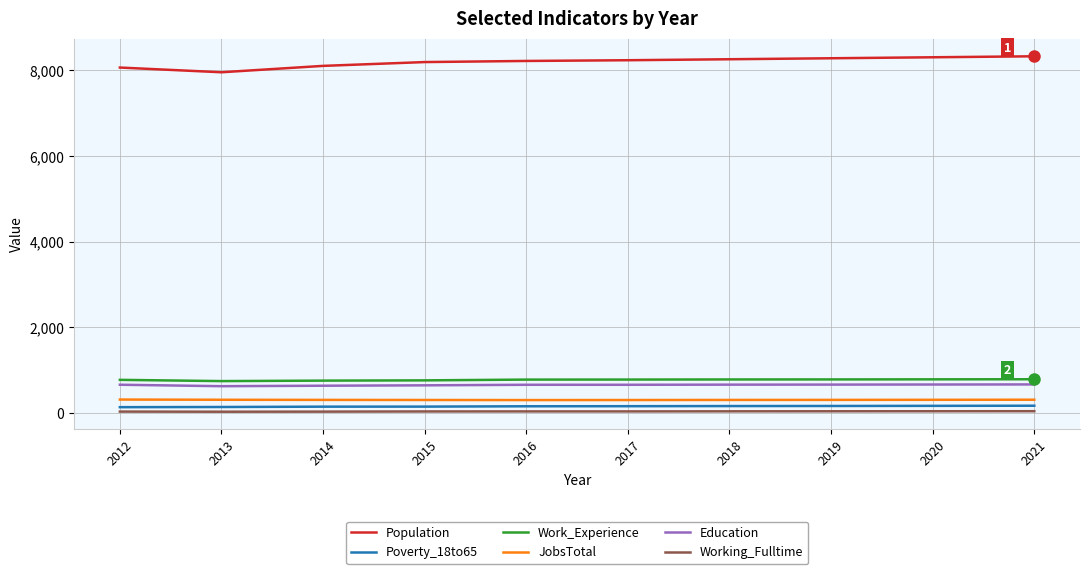

Which series has the largest total across all categories?

Population